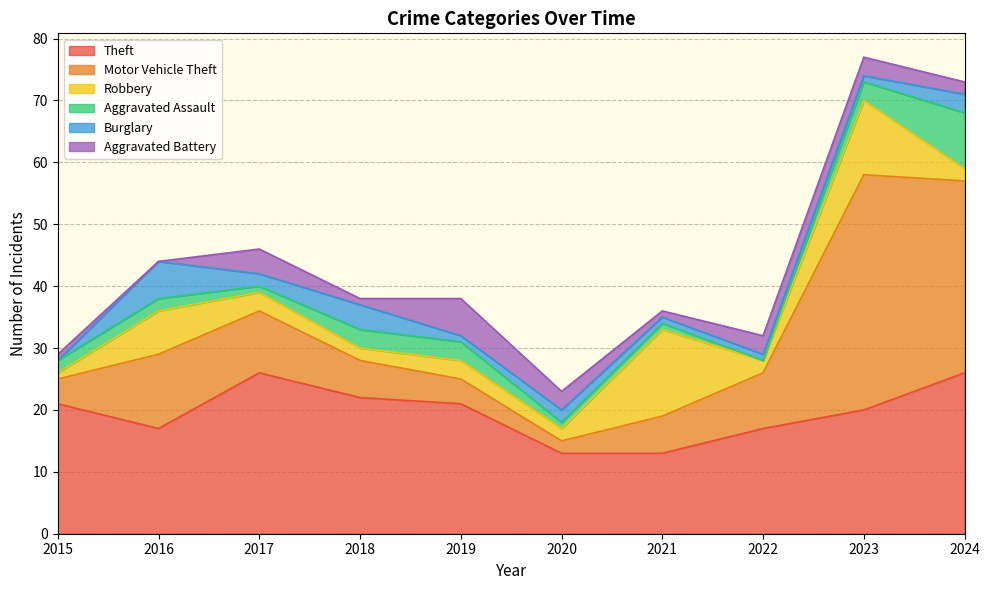

At which category is the sum across all series the highest?

2023